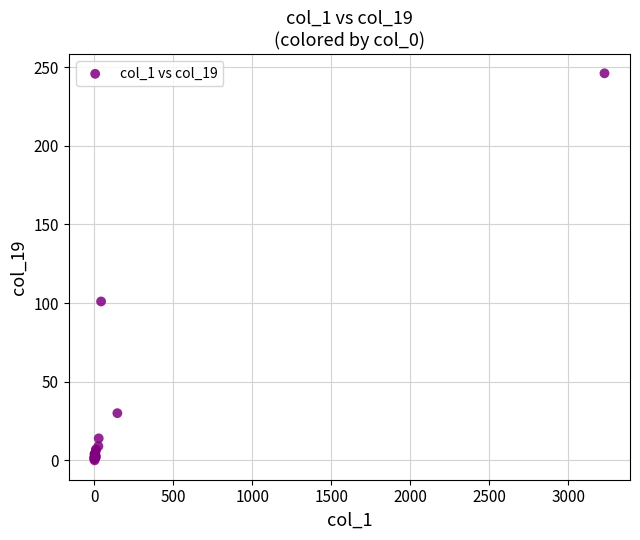

What Y value in the scatter plot is closest to 123?

101